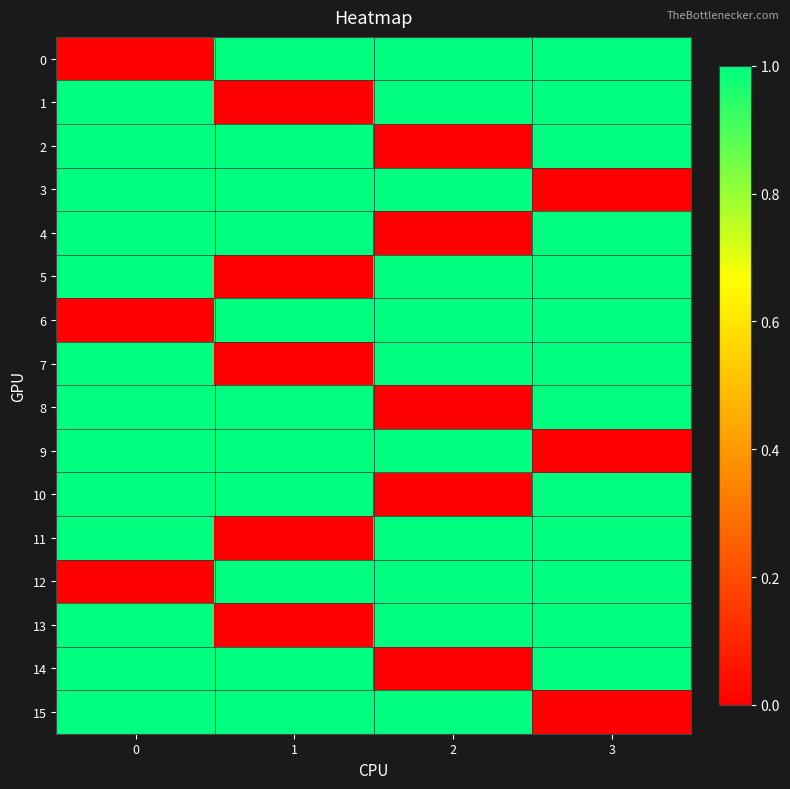

At how many categories does at least one series exceed 0?

4